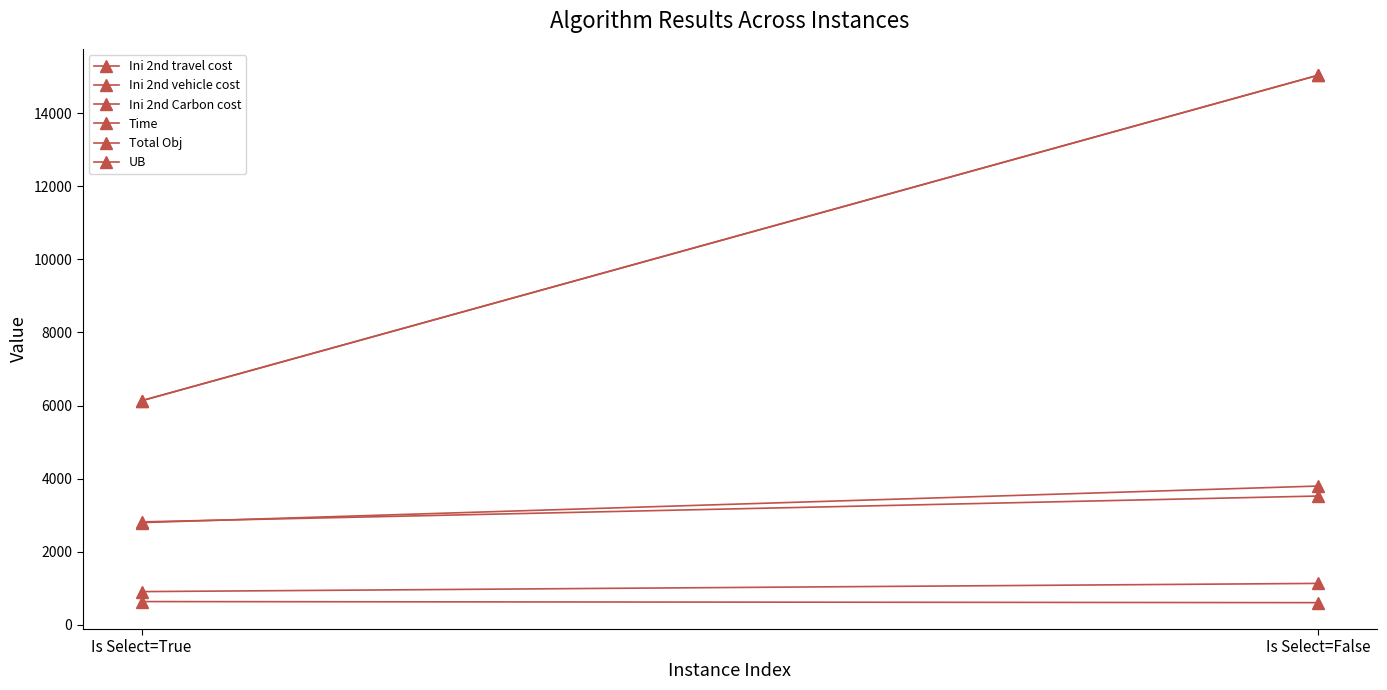

What is the maximum value for Ini 2nd vehicle cost?

3800.0